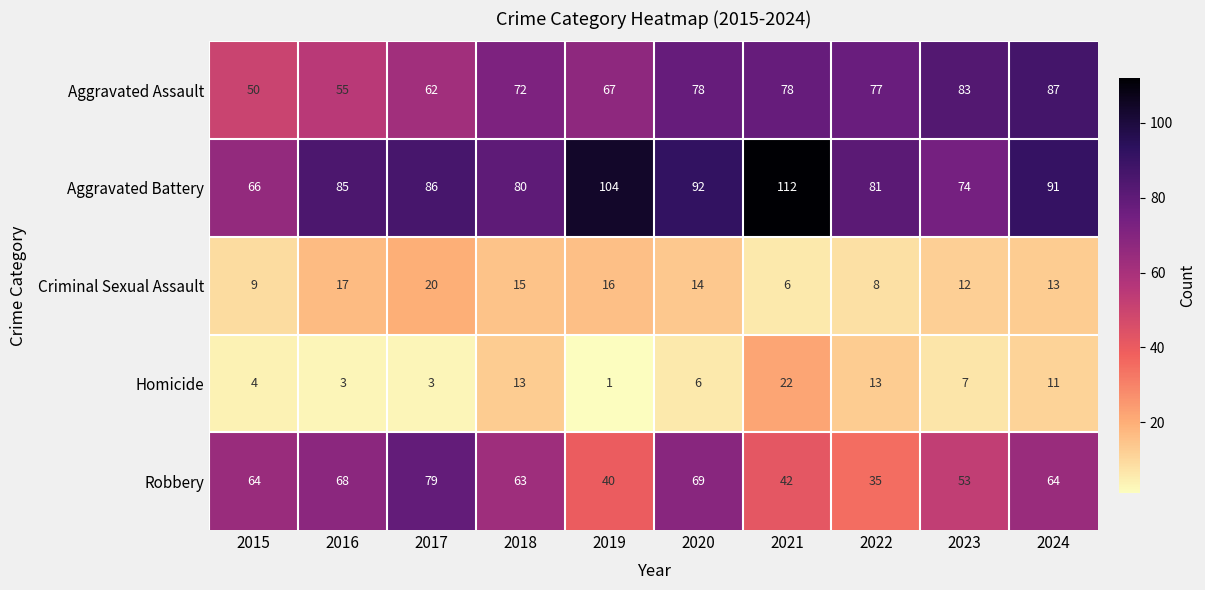

Rank the series at 2018 from highest to lowest value.

Aggravated Battery, Aggravated Assault, Robbery, Criminal Sexual Assault, Homicide